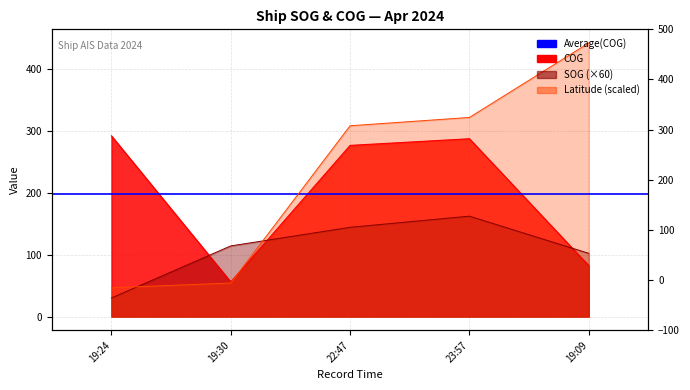

Which series ends up on top after the final intersection of COG and SOG?

SOG